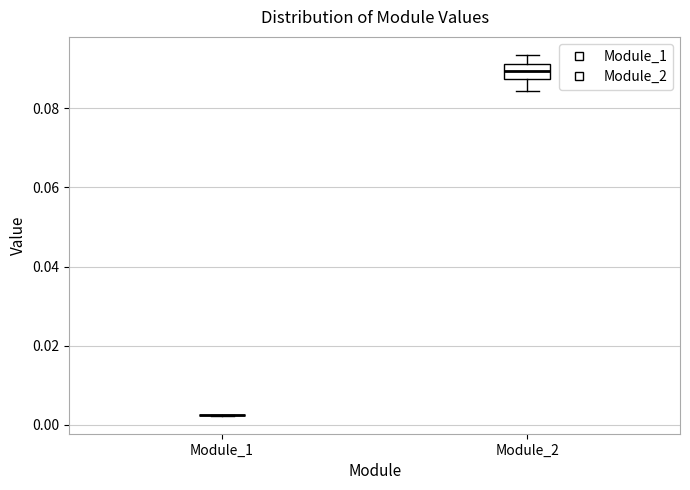

Which box is the tallest, from its lower edge to its upper edge?

Module_2